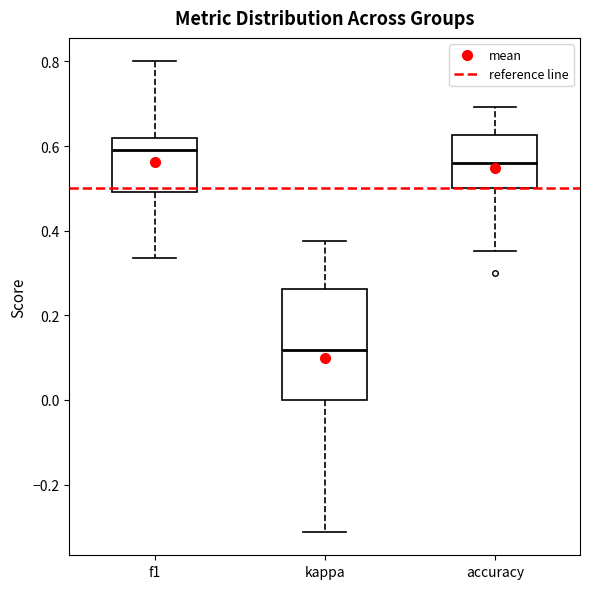

Reading left to right, read every box against the y-axis: the position of its median line, the range the box covers, and the ends of its whiskers. The values are not printed on the chart, so give them approximately, as read against the axis.

f1: median 0.60, box 0.50 to 0.62, whiskers 0.34 to 0.80
kappa: median 0.12, box 0.00 to 0.26, whiskers -0.32 to 0.38
accuracy: median 0.56, box 0.50 to 0.62, whiskers 0.36 to 0.70